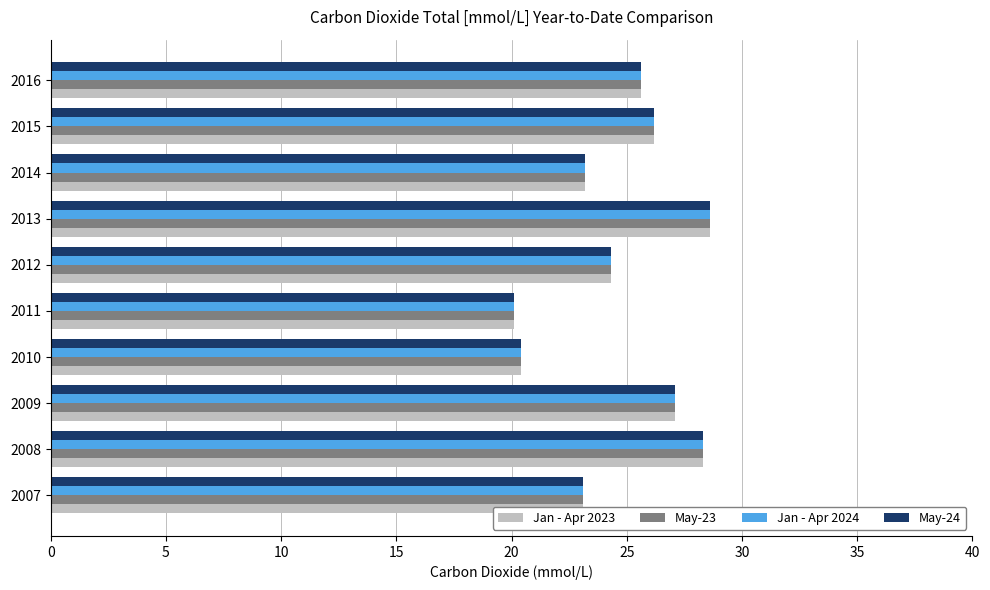

True or false: Jan - Apr 2023 has a value of 27.1 at 2009.

True